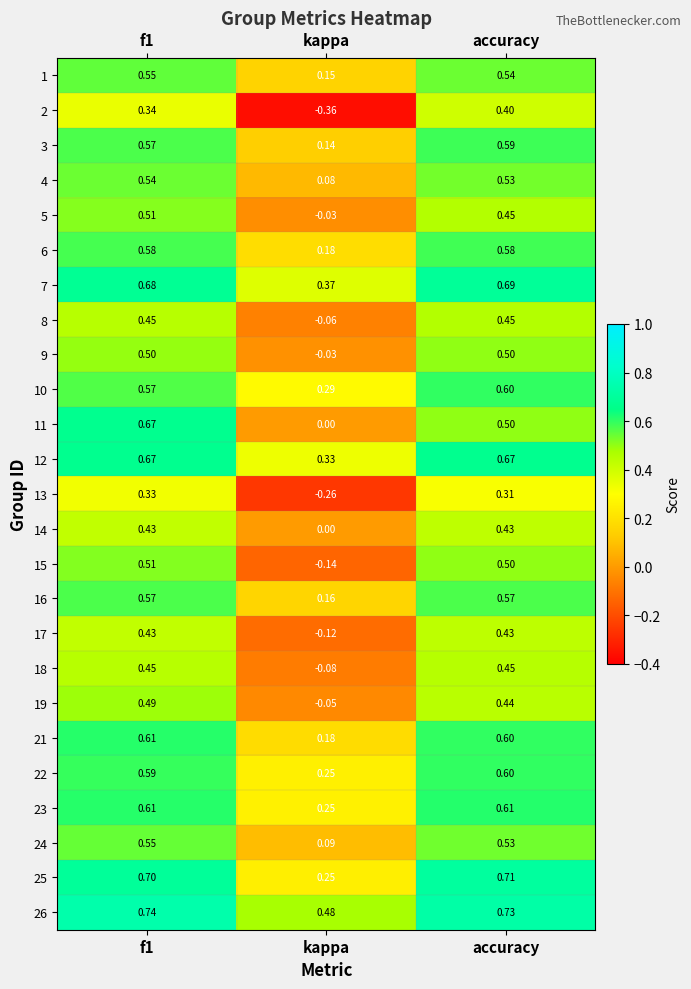

Is the value of 3 at kappa greater than the value of 1 at kappa?

No